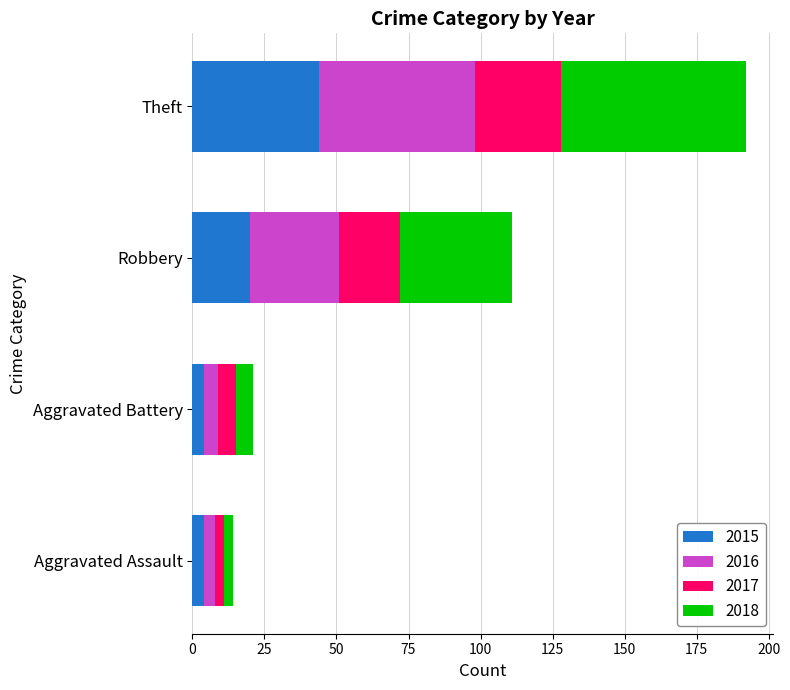

How many data points does each series have?

4